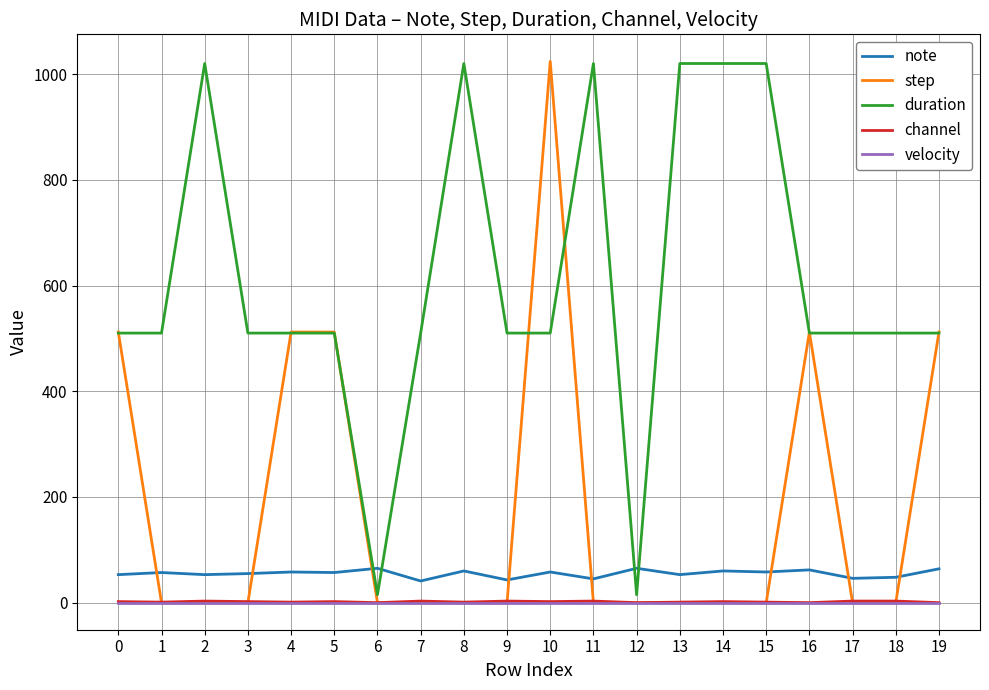

True or false: channel and note intersect in this chart.

False